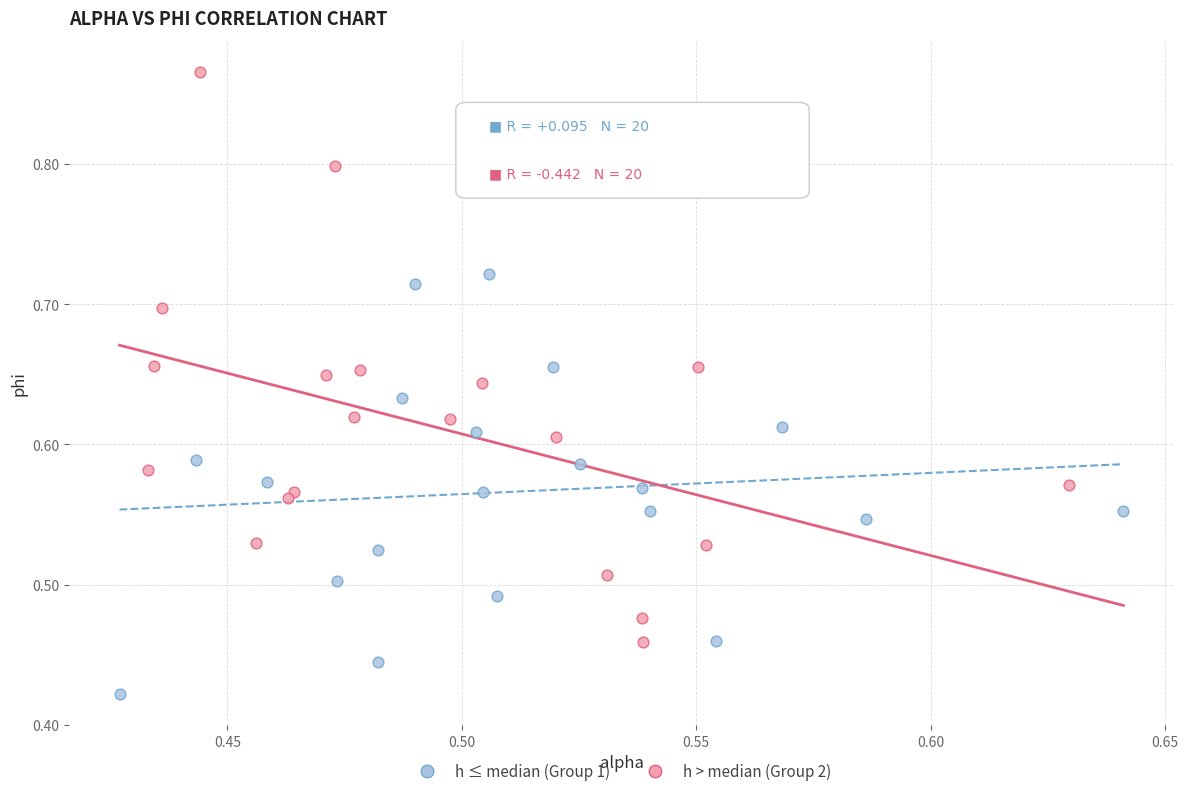

Which series has the widest spread of Y values?

h > median (Group 2)